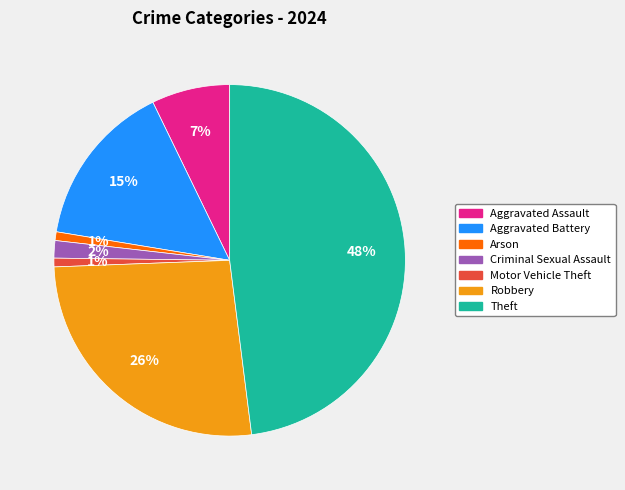

Is there any slice that represents more than half of the pie?

No